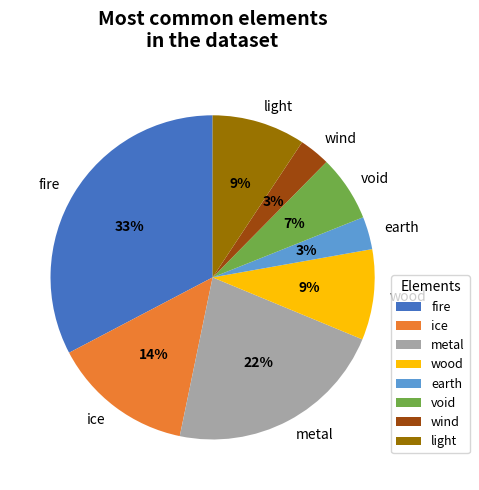

Is it true that light is 24% of the pie?

False